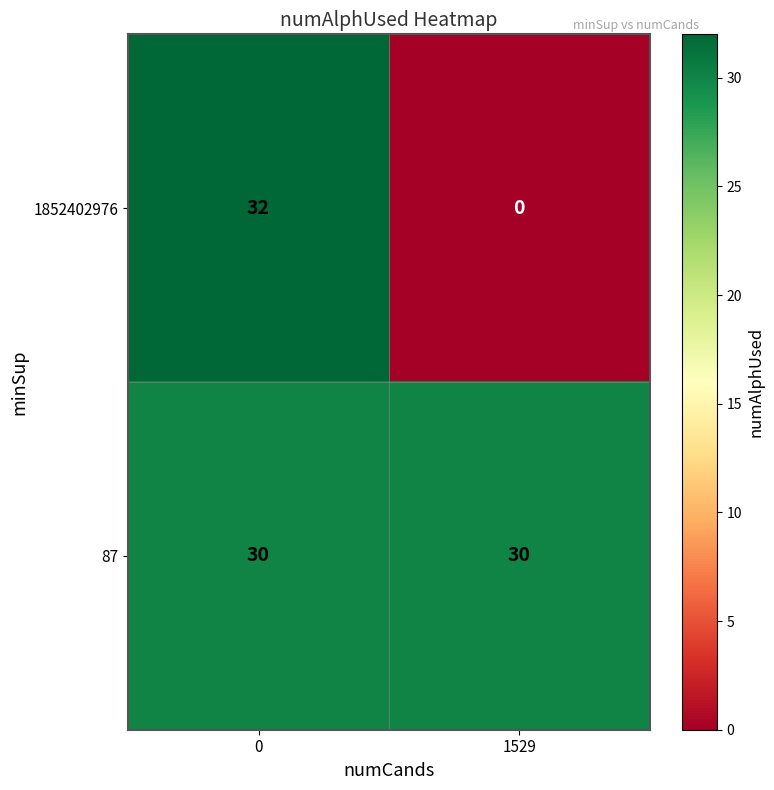

Reading left to right, what are all the values shown in this chart?

1852402976: 0=32	1529=0
87: 0=30	1529=30